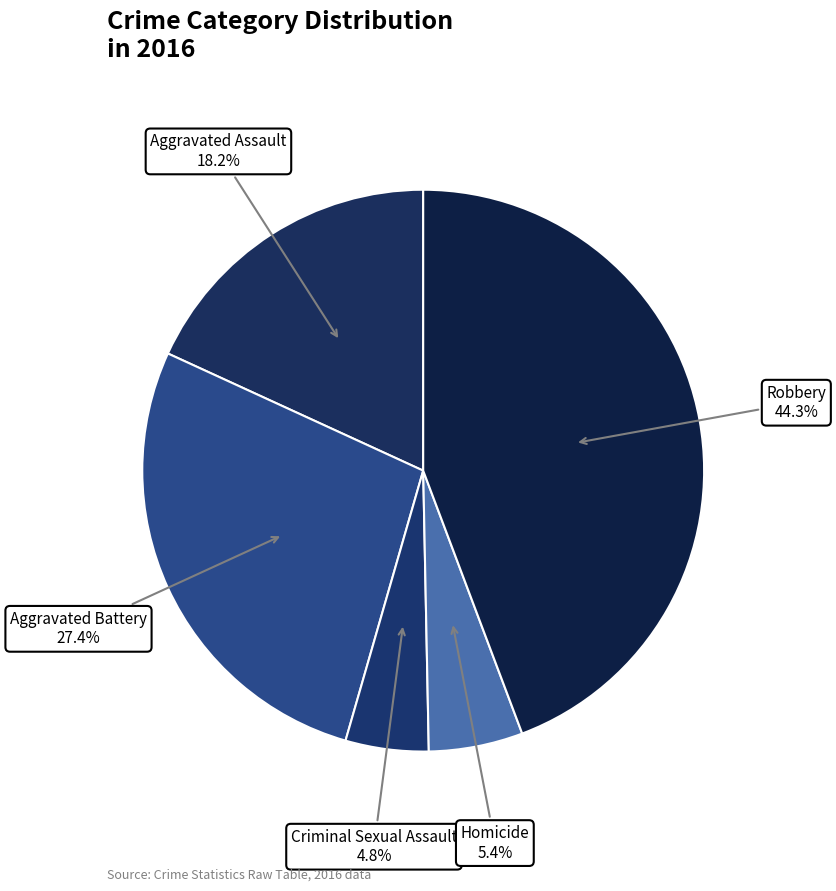

Which category has the biggest portion of the pie?

Robbery